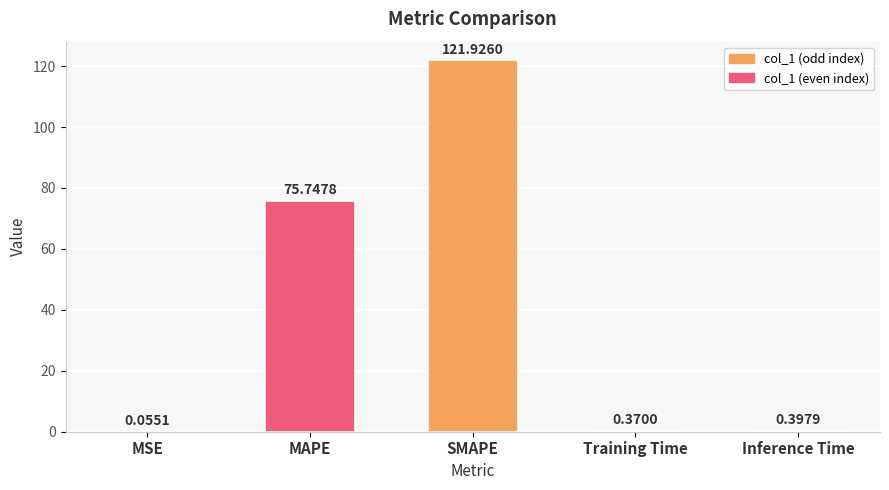

What is the sum of the values at SMAPE and MAPE?

197.7